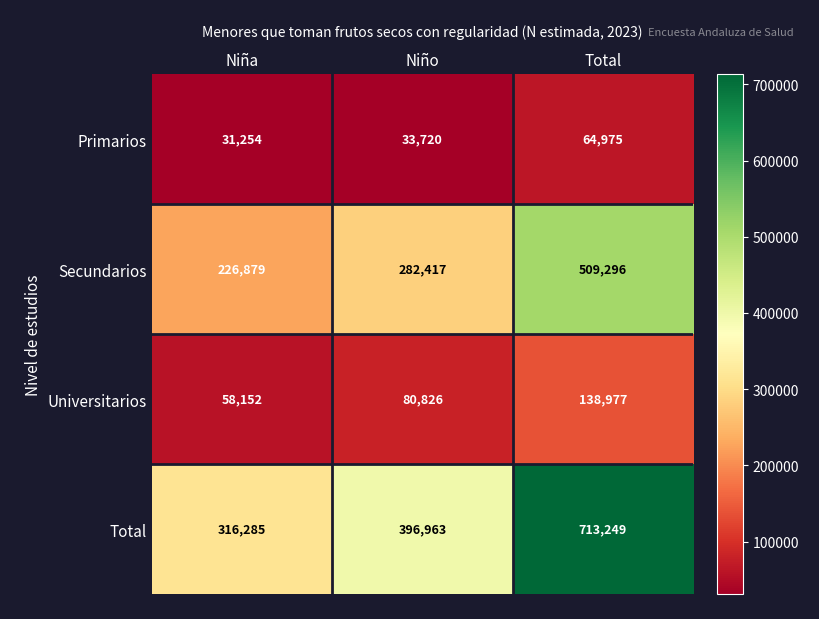

At Total, list the series in order from smallest to largest.

Primarios, Universitarios, Secundarios, Total